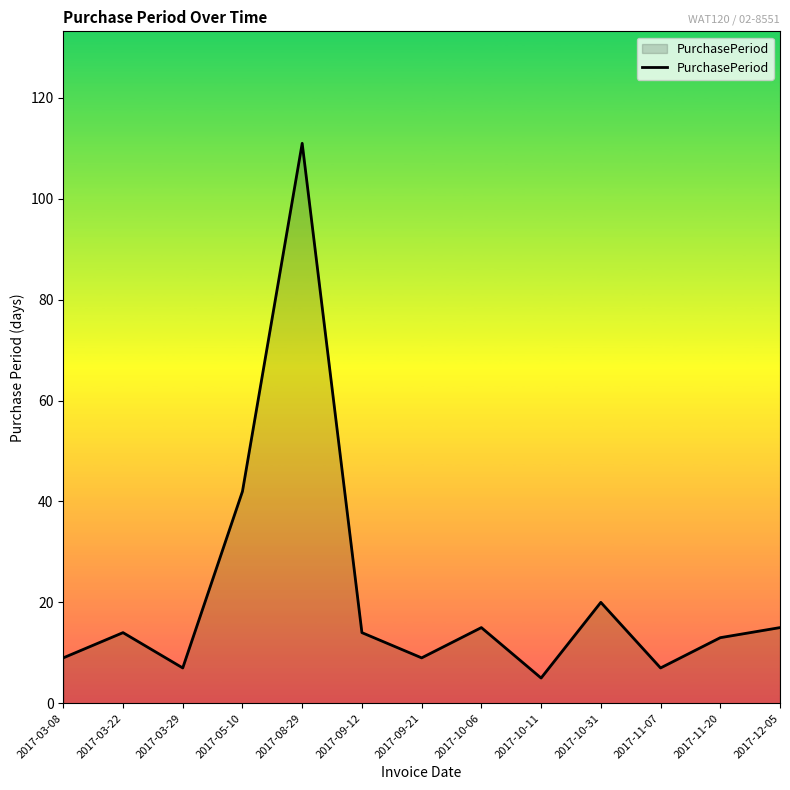

What is the change in value from 2017-03-22 to 2017-10-31?

+6